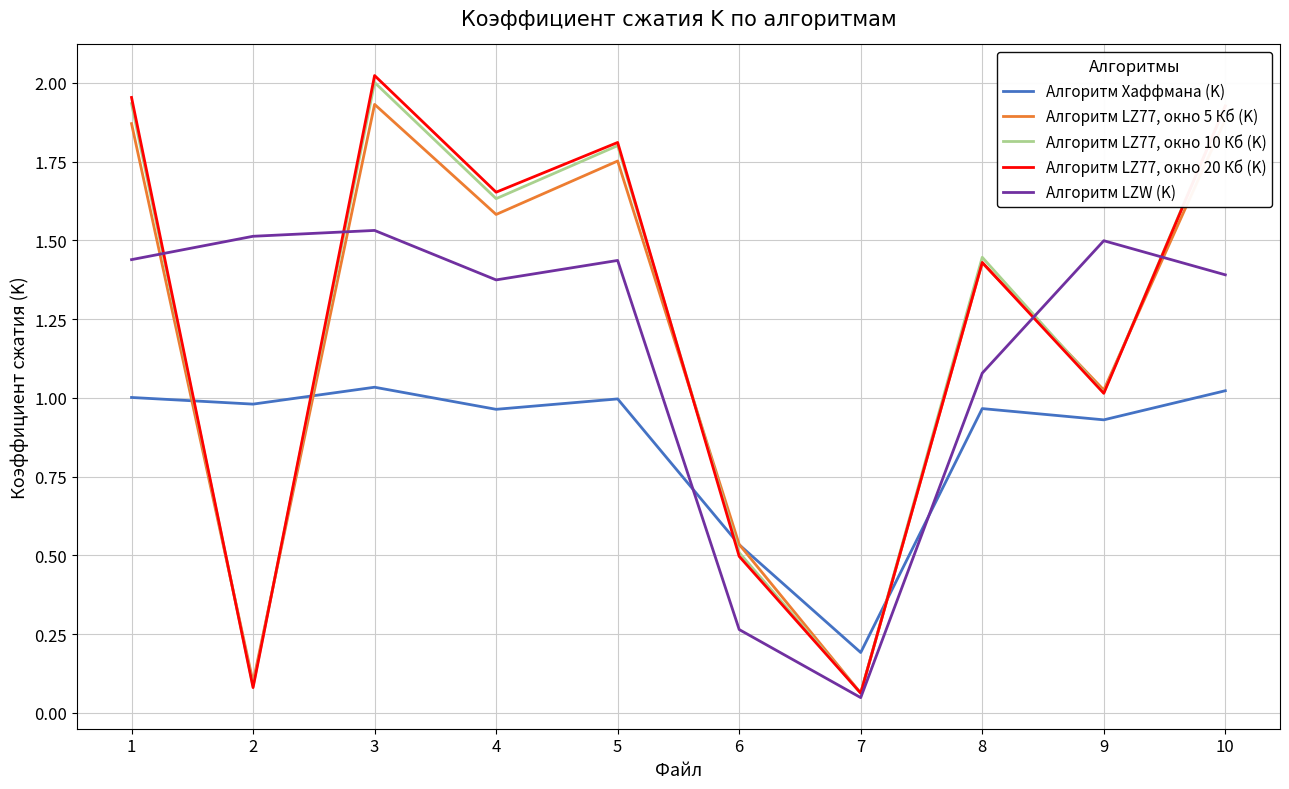

Which series changed the most between 7 and 9?

Алгоритм LZW (K)